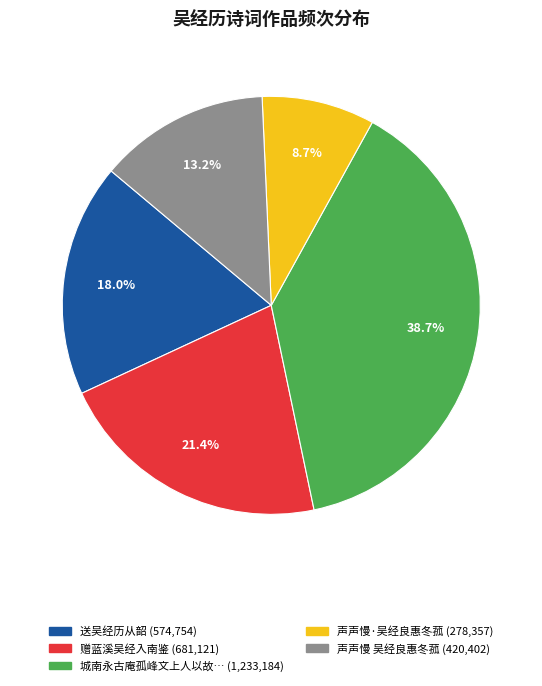

Is there a majority slice in this chart?

No